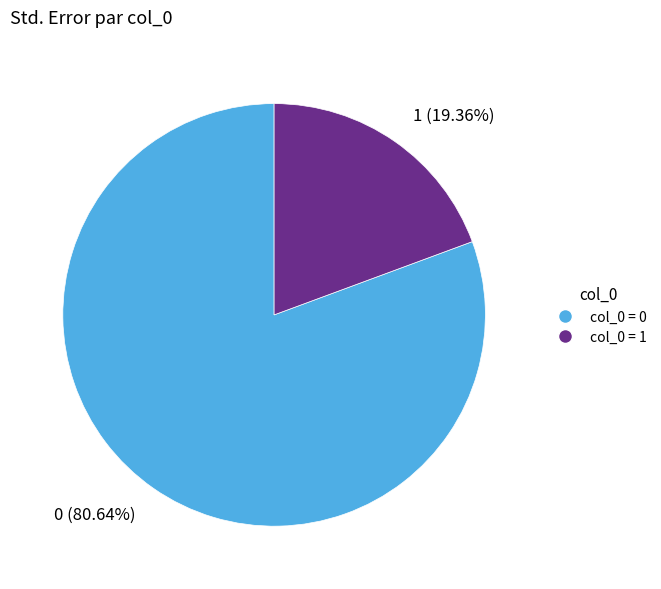

To the nearest percent, what is the combined percentage of 0 and 1?

100%